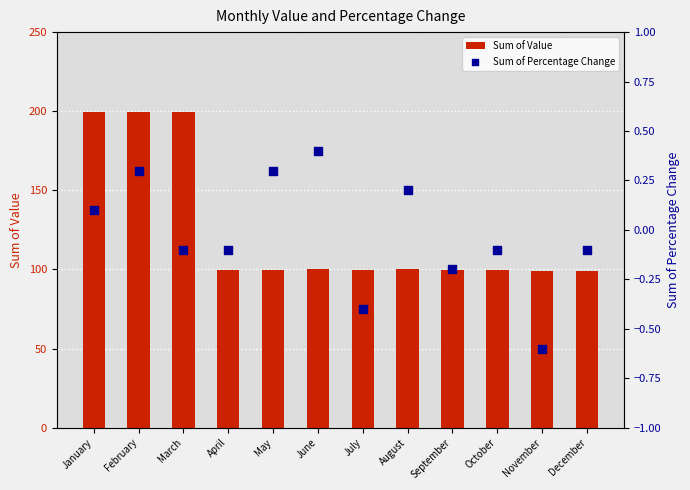

What are all the series names shown in the legend?

Sum of Value, Sum of Percentage Change